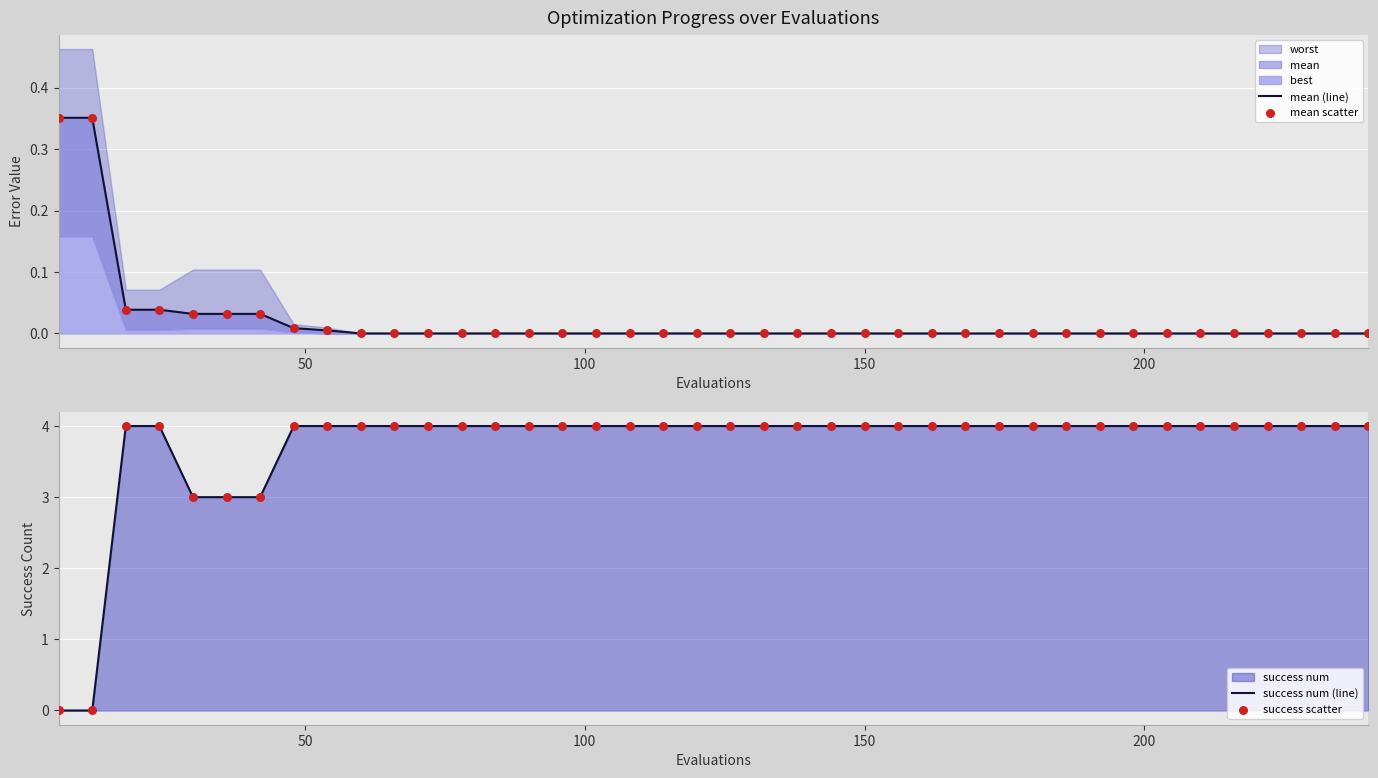

Is the value of mean scatter at 33 greater than the value of success num (line) at 13?

No